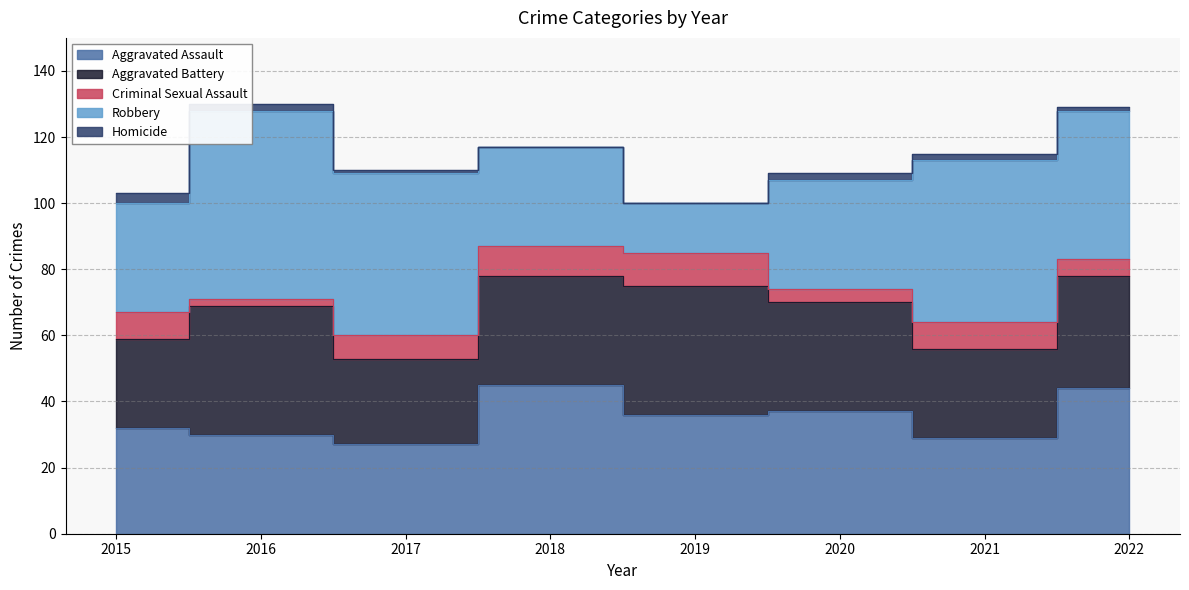

How many interior local valleys does the Criminal Sexual Assault series have?

2